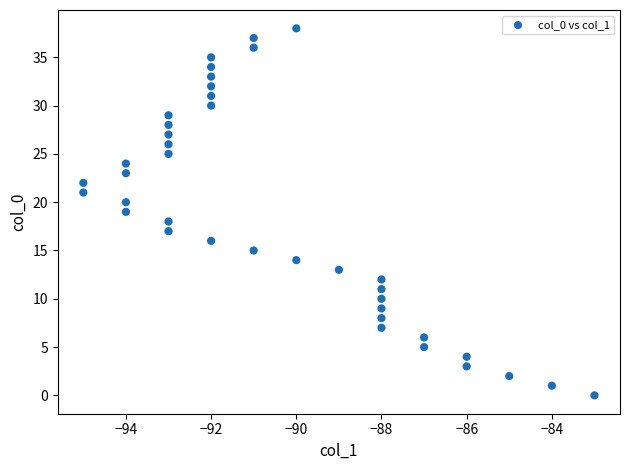

What is the range of X values (max minus min)?

12